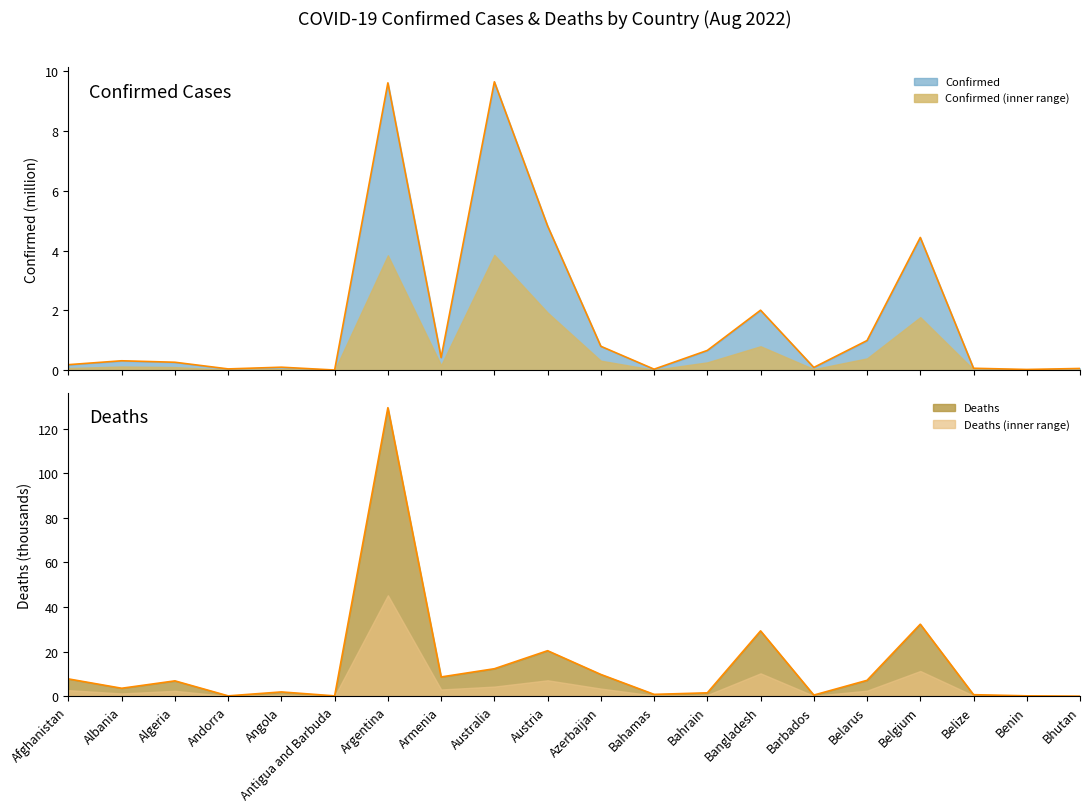

At which label is Confirmed closest to 4?

Belgium